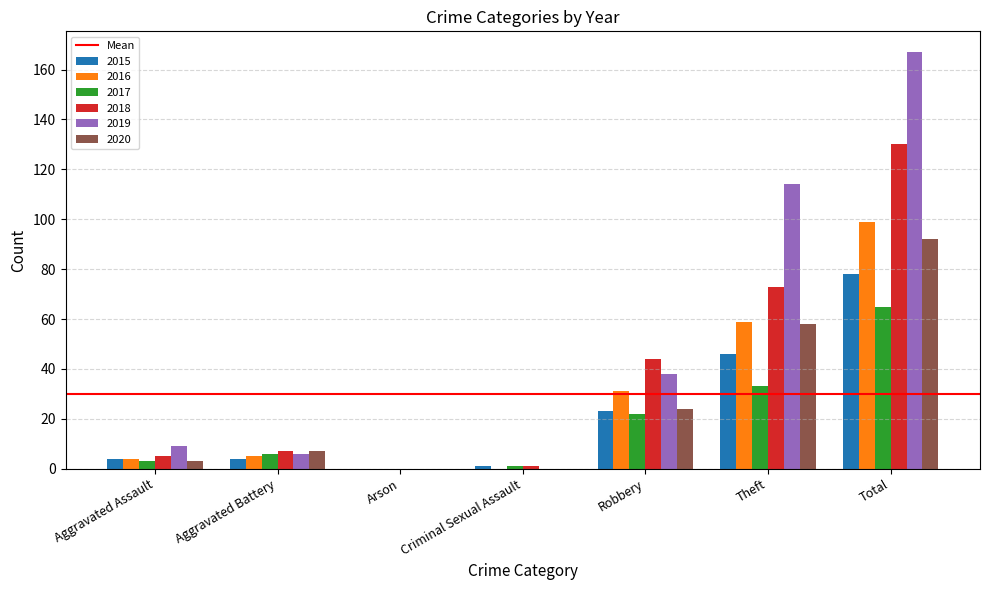

Does the chart contain stacked bars?

No